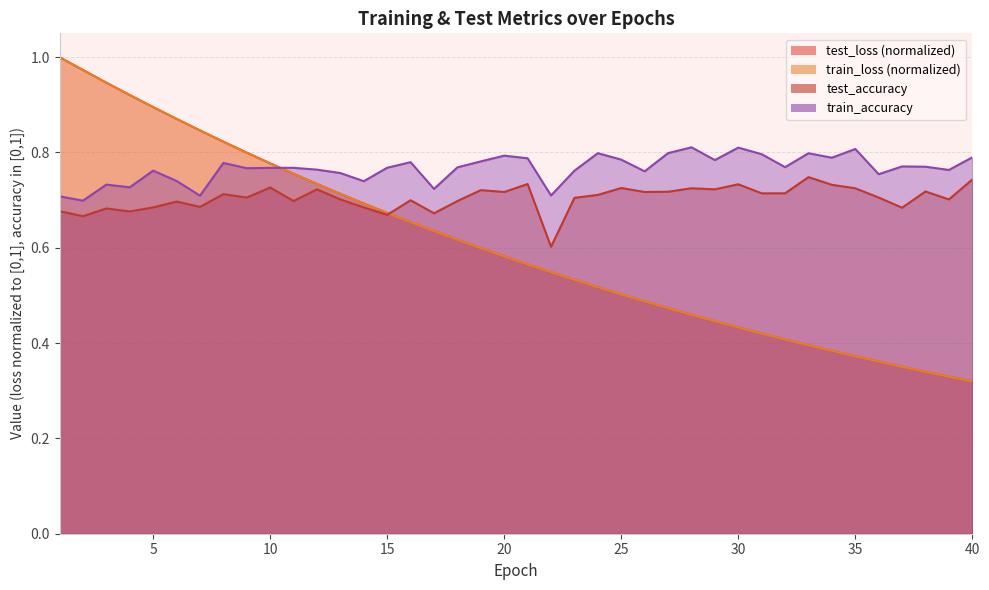

Is the value of test_loss at 34 greater than the value of test_accuracy at 40?

No